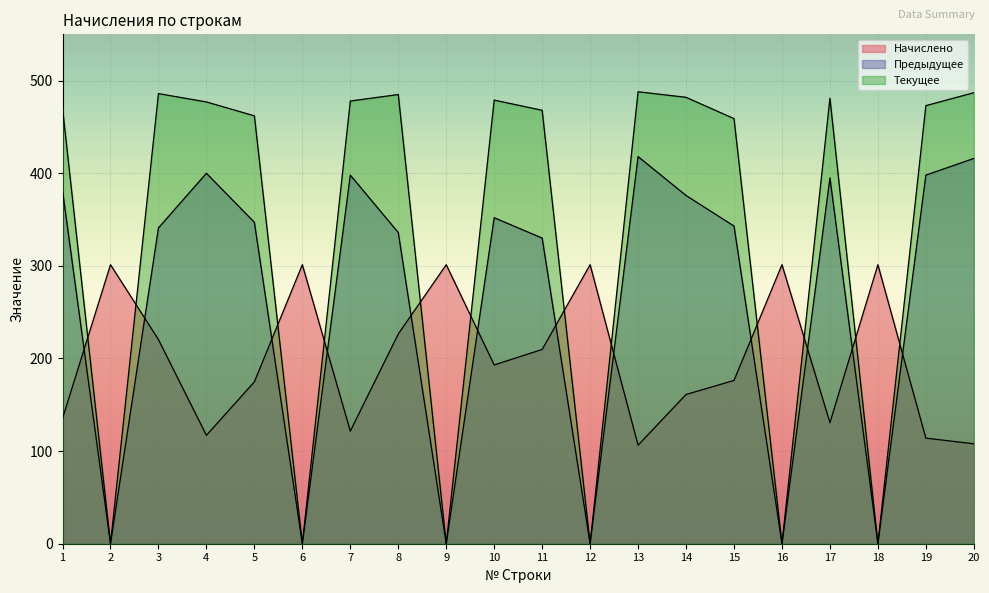

At which label does Предыдущее reach its minimum?

2